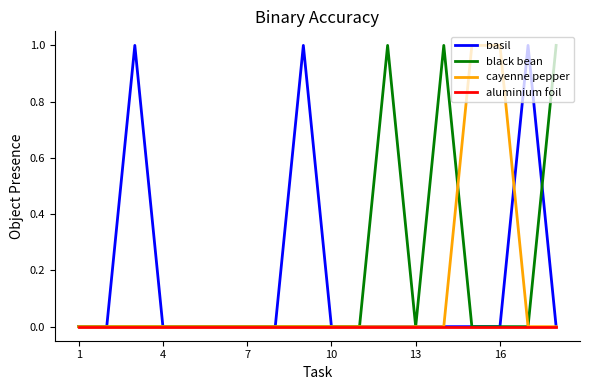

After their last crossing, which series has the higher values: cayenne pepper or black bean?

cayenne pepper